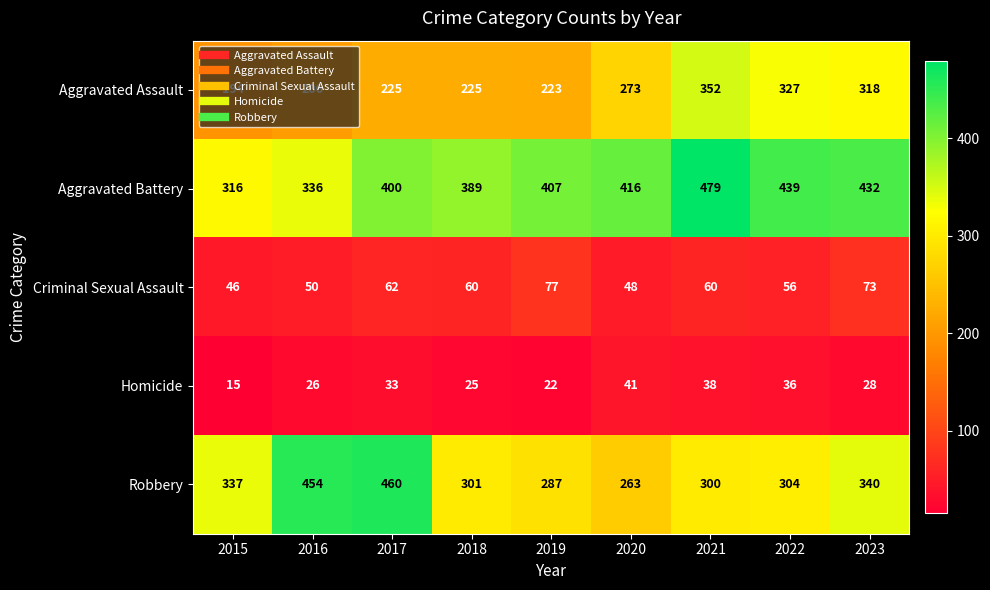

Where is Aggravated Assault nearest to the value 273?

2020